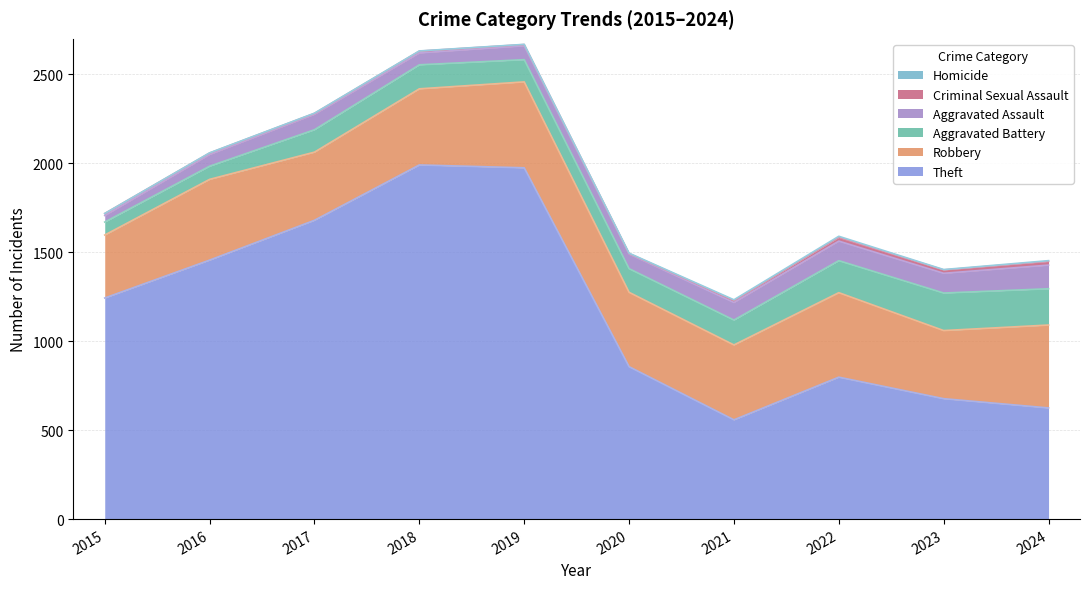

True or false: Aggravated Assault and Aggravated Battery cross at least once.

False